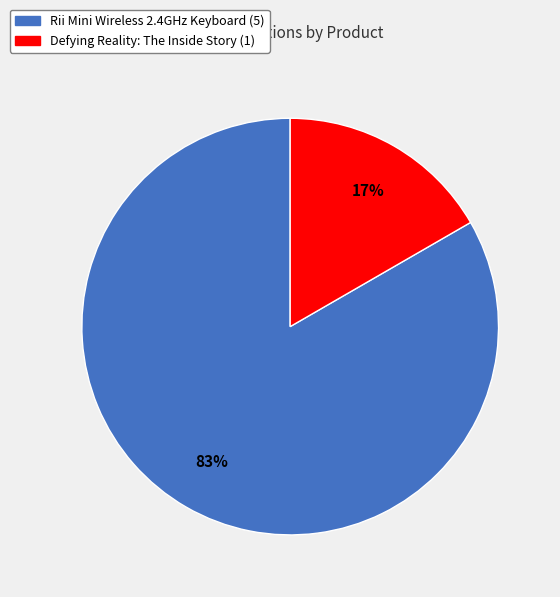

Which category has the smallest portion of the pie?

Defying Reality: The Inside Story